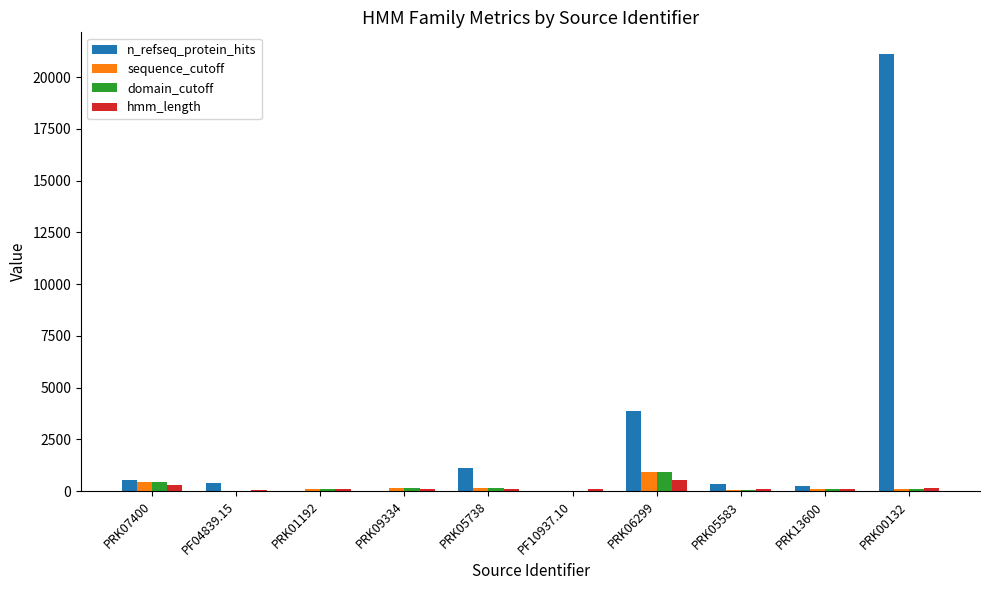

Which series has the largest total across all categories?

n_refseq_protein_hits